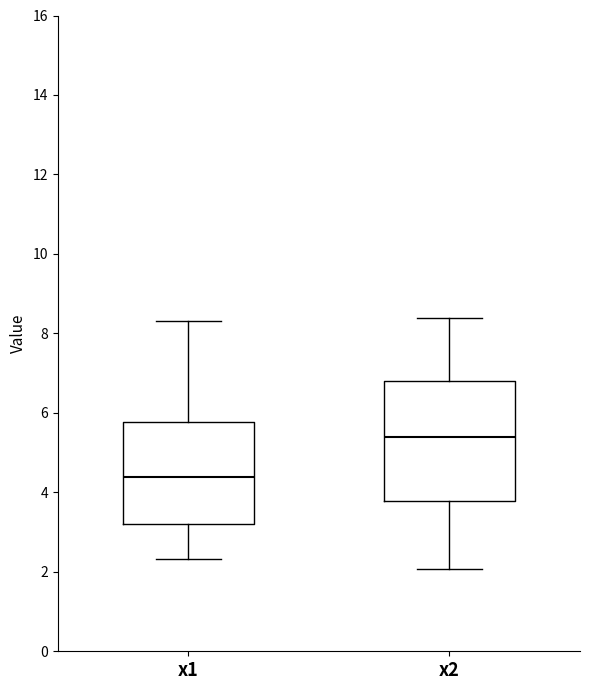

Reading left to right, transcribe this box plot: for each box, give where its median line is, the range the box spans, and where its two whiskers end, as read against the y-axis. The values are not printed on the chart, so give them approximately, as read against the axis.

x1: median 4.4, box 3.2 to 5.8, whiskers 2.4 to 8.4
x2: median 5.4, box 3.8 to 6.8, whiskers 2.0 to 8.4